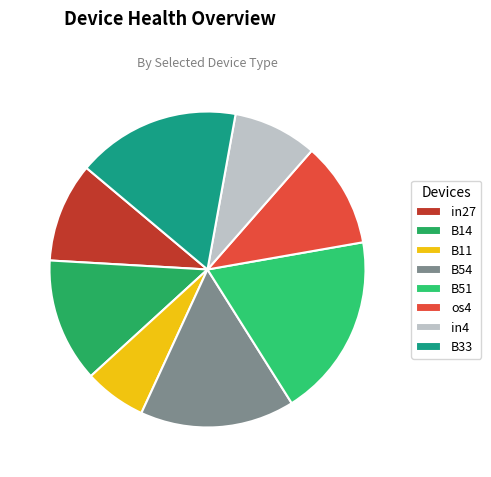

How many segments does this pie chart have?

8